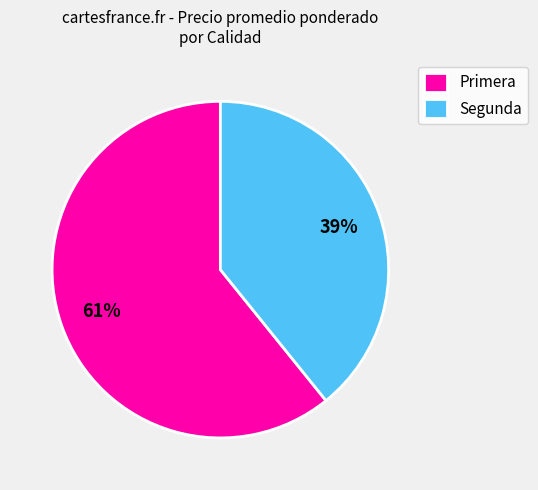

What is the majority slice?

Primera